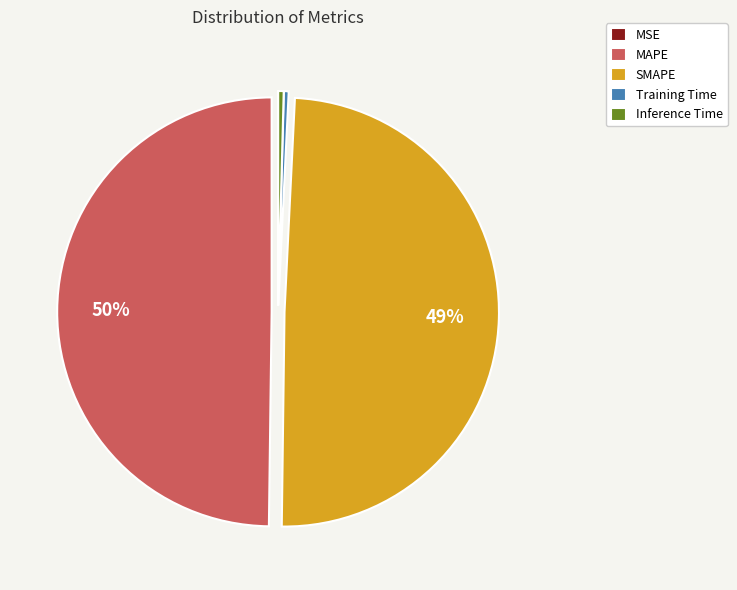

Does Inference Time account for over 50% of the chart?

No